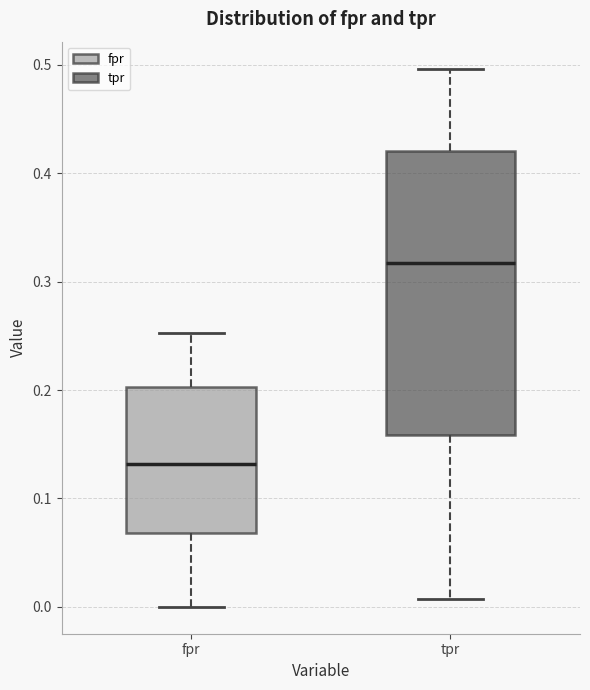

Where is the upper edge of the box for tpr on the y-axis? The values are not printed on the chart, so give them approximately, as read against the axis.

0.42